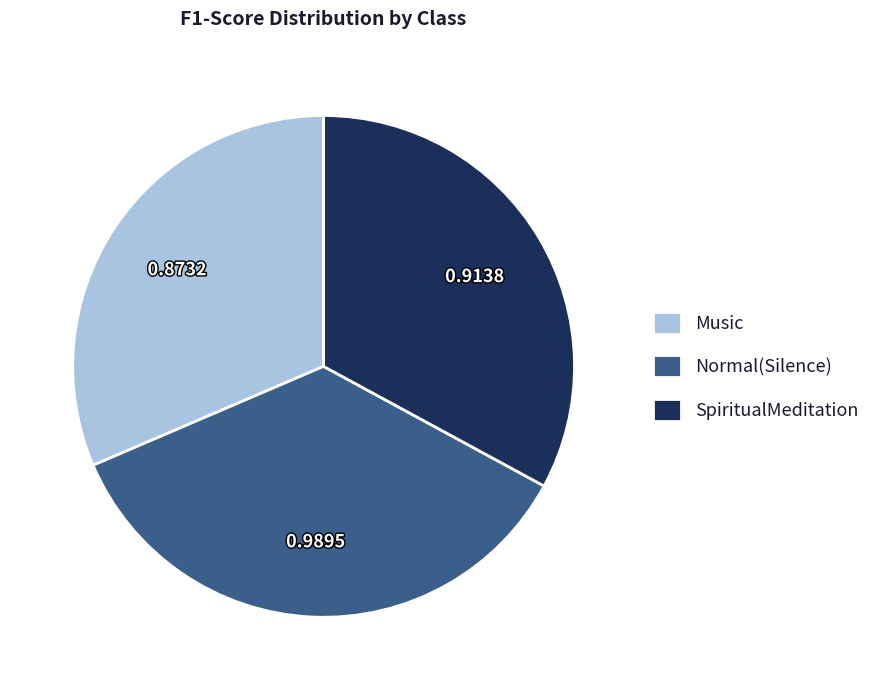

Does Normal(Silence) represent more than half of the total?

No